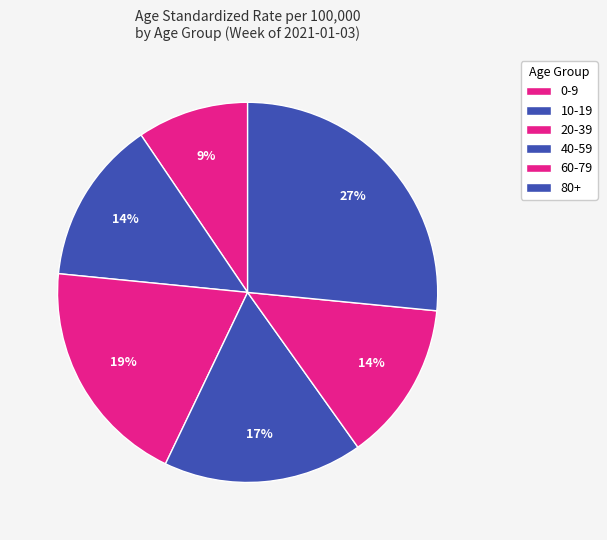

Is it true that 80+ is 27% of the pie?

True